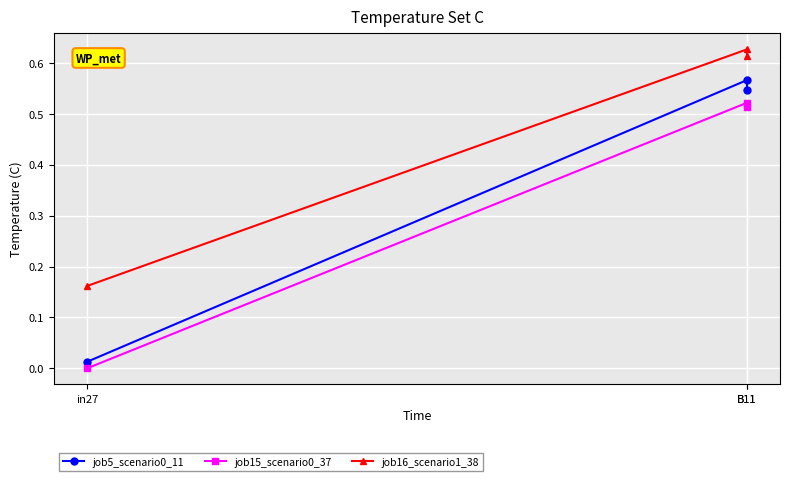

Between in27 and B11, which series saw the biggest shift?

job5_scenario0_11